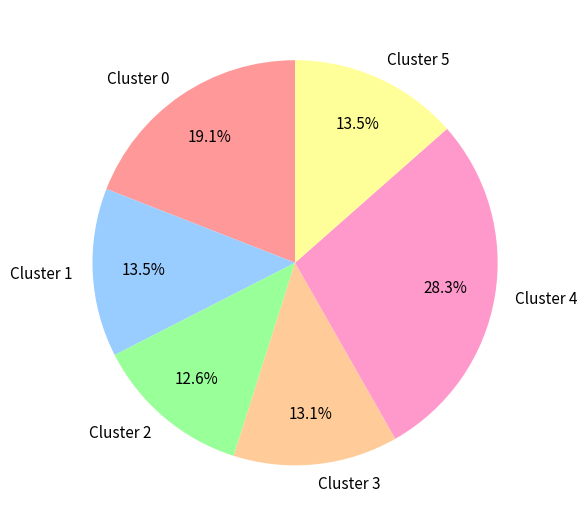

How much of the chart is everything except Cluster 4?

71.7%